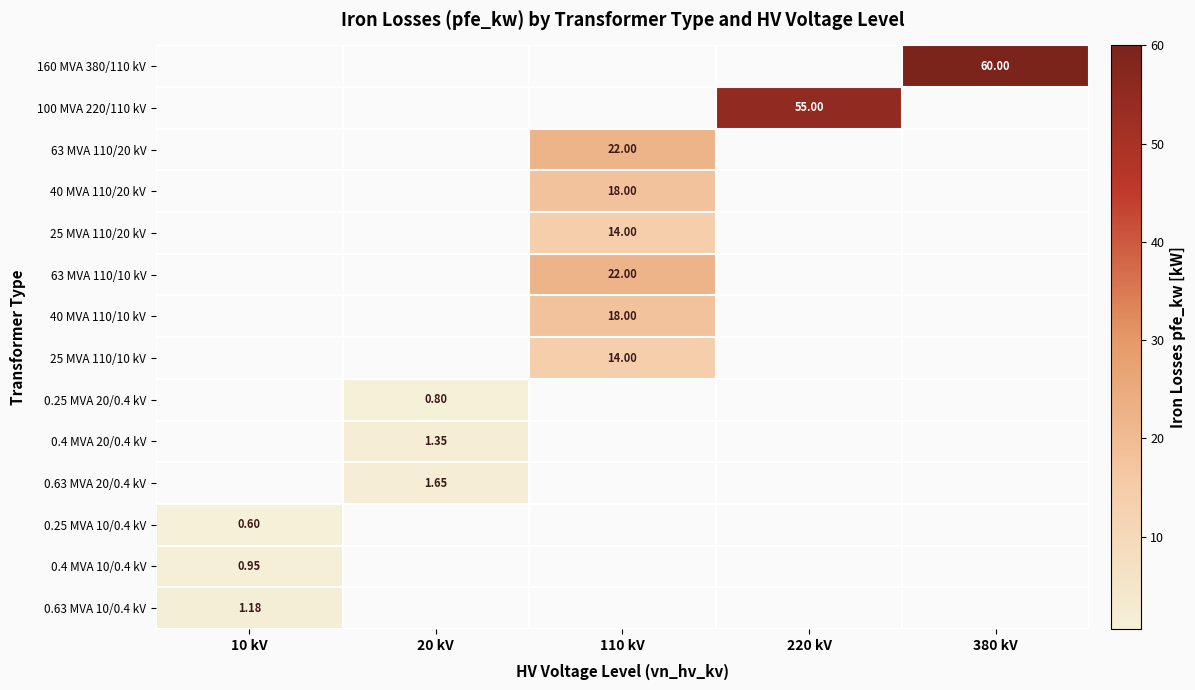

How many data points does each series have?

5